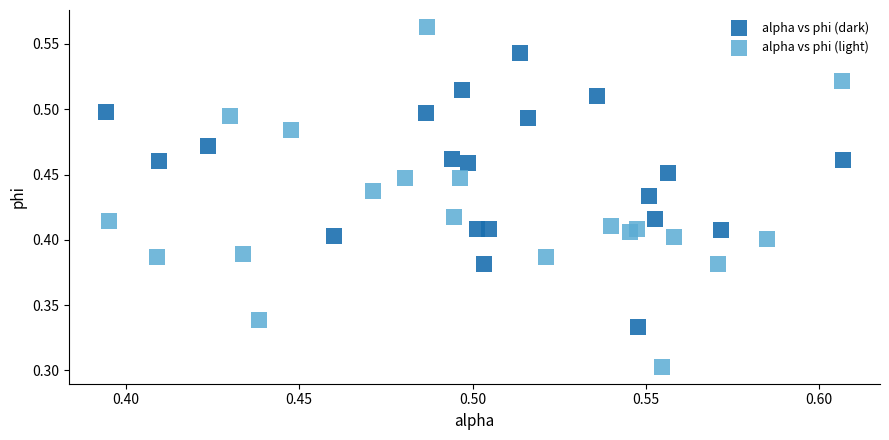

Which series contains the lowest Y value?

alpha vs phi (light)